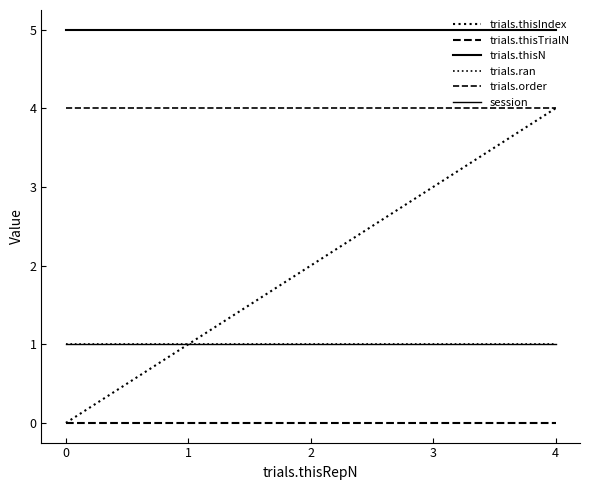

List the series in order of their peak value, highest first.

trials.thisN, trials.thisIndex, trials.order, trials.ran, session, trials.thisTrialN